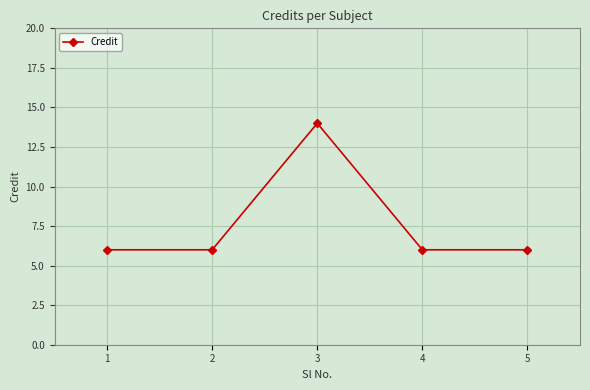

Reading left to right, list all the values displayed in this chart.

6	6	14	6	6